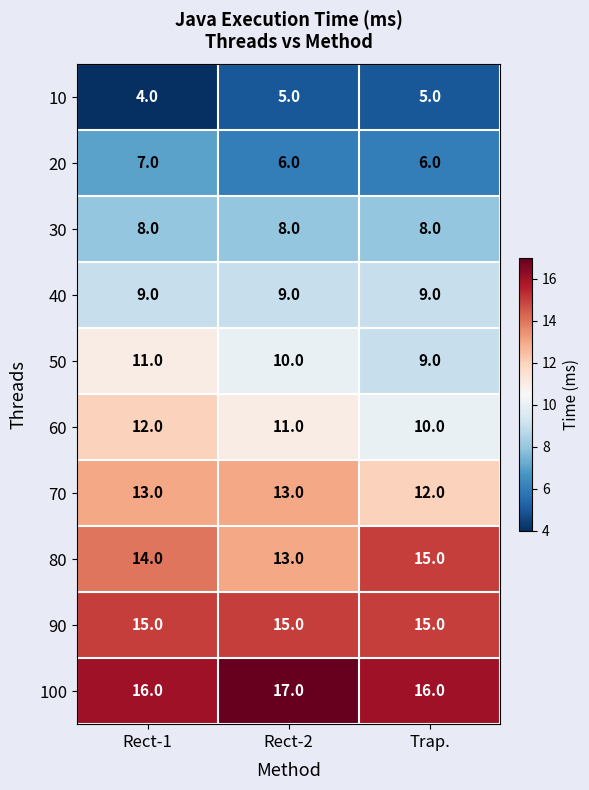

What is the difference between the highest and lowest values at Rect-1?

12